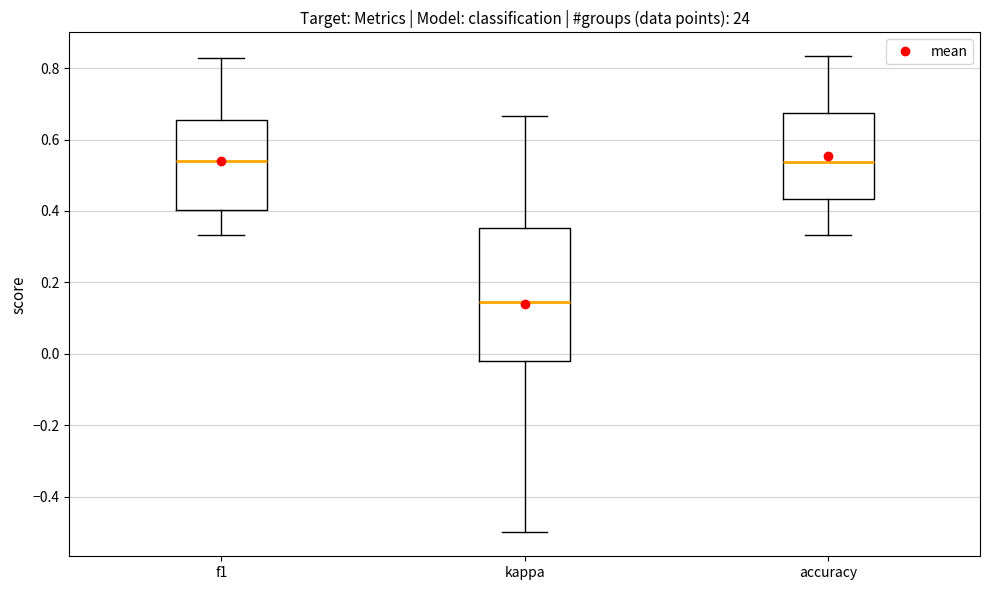

Which box is the tallest, from its lower edge to its upper edge?

kappa